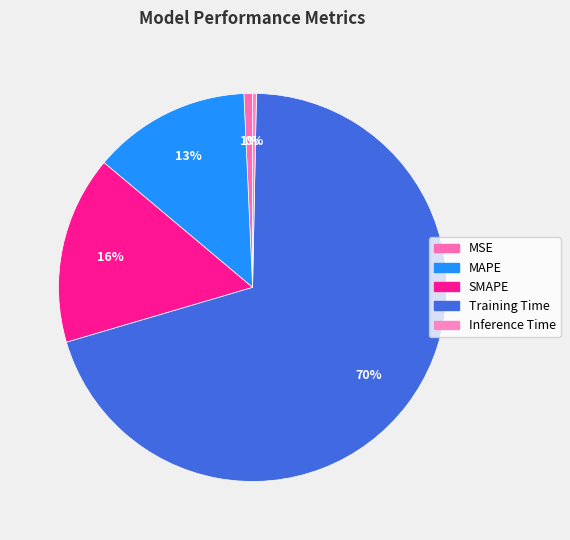

How many segments does this pie chart have?

5